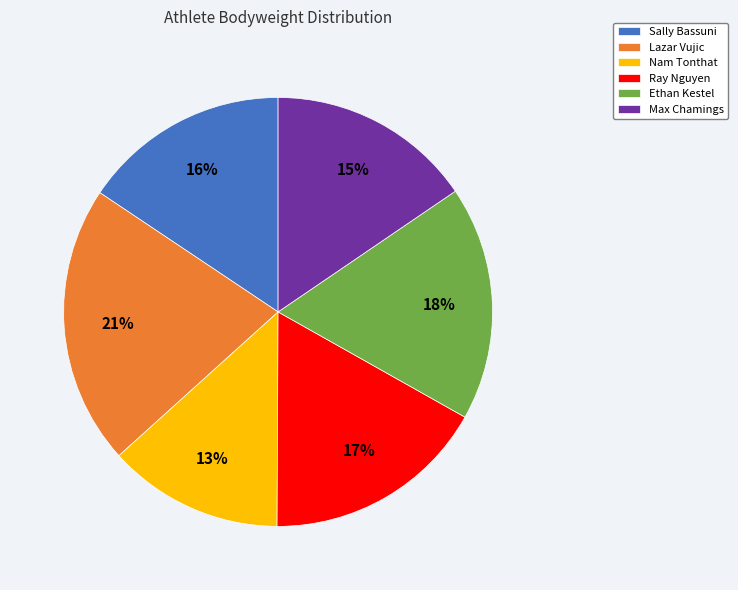

Between Lazar Vujic and Max Chamings, which is larger?

Lazar Vujic